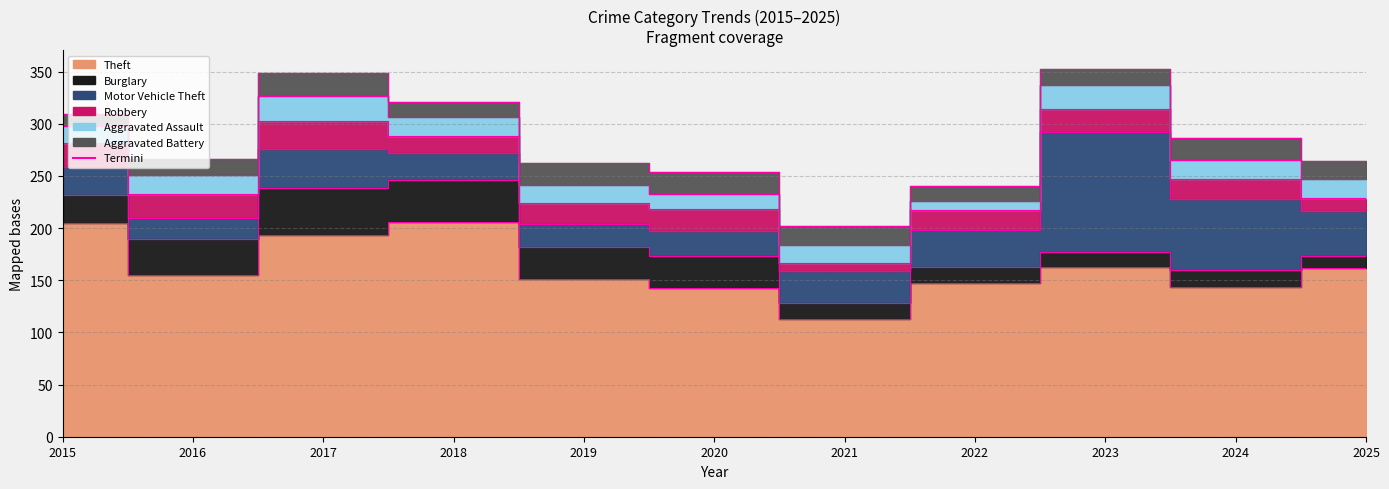

Which label corresponds to the smallest value in the chart?

2021